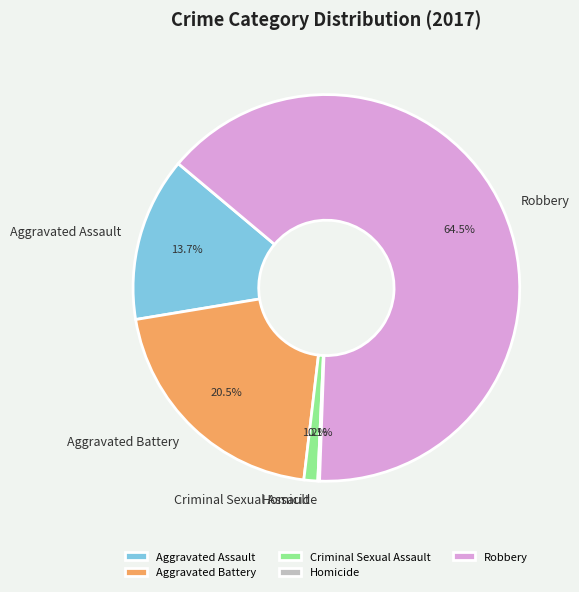

Is the sum of Aggravated Battery and Aggravated Assault greater than half?

No